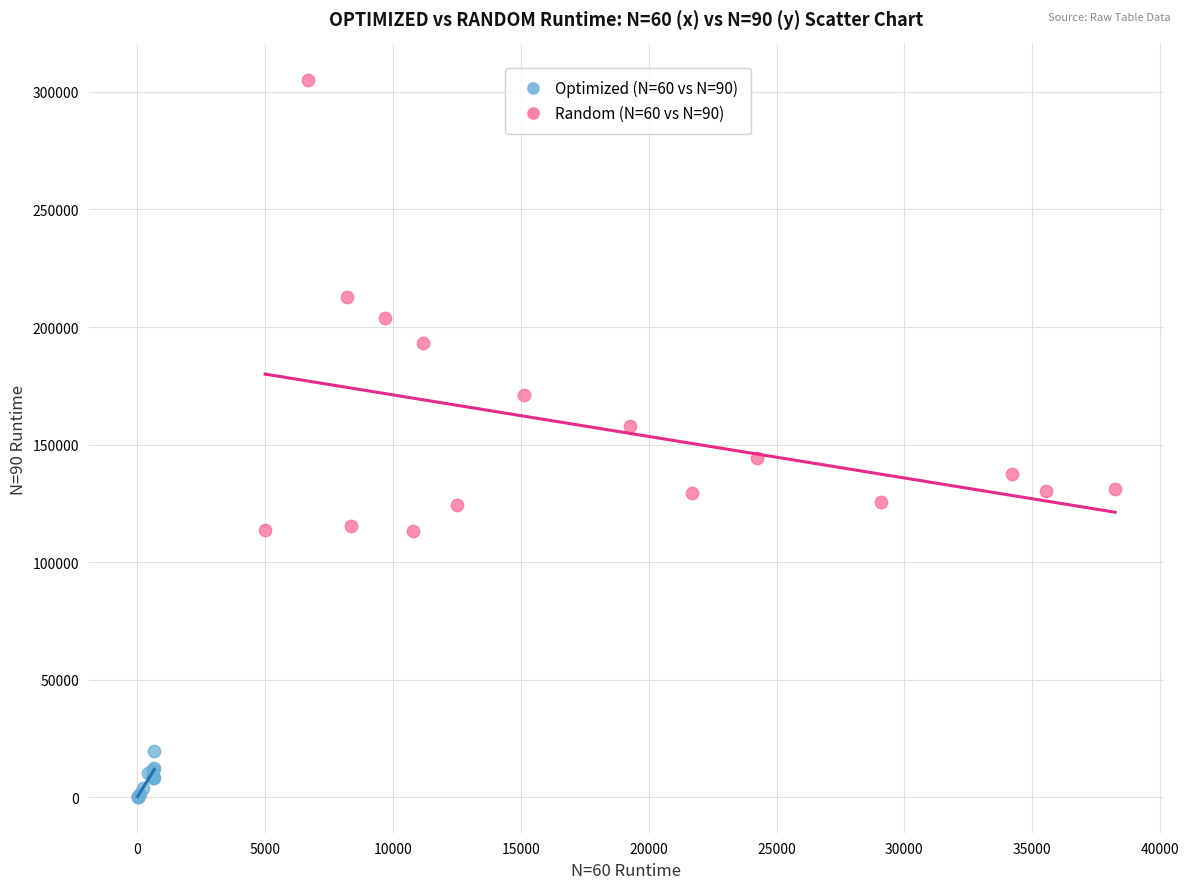

Which series contains the lowest Y value?

Optimized (N=60 vs N=90)